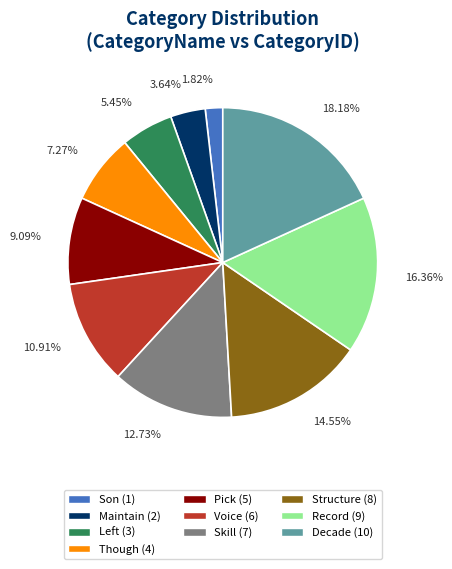

True or false: Son accounts for 2% of the total.

True